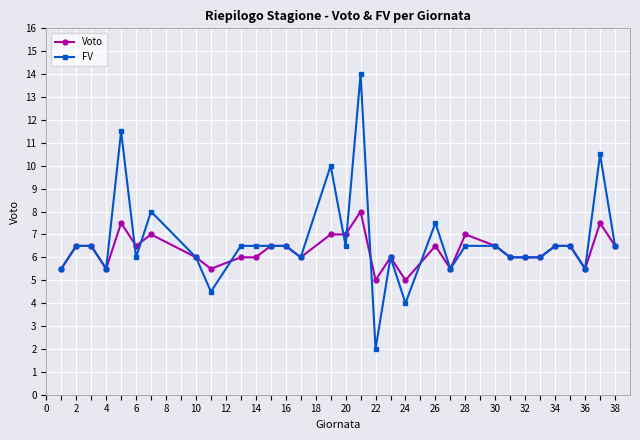

What is the value of the Voto point at the 24th from the left?

6.5